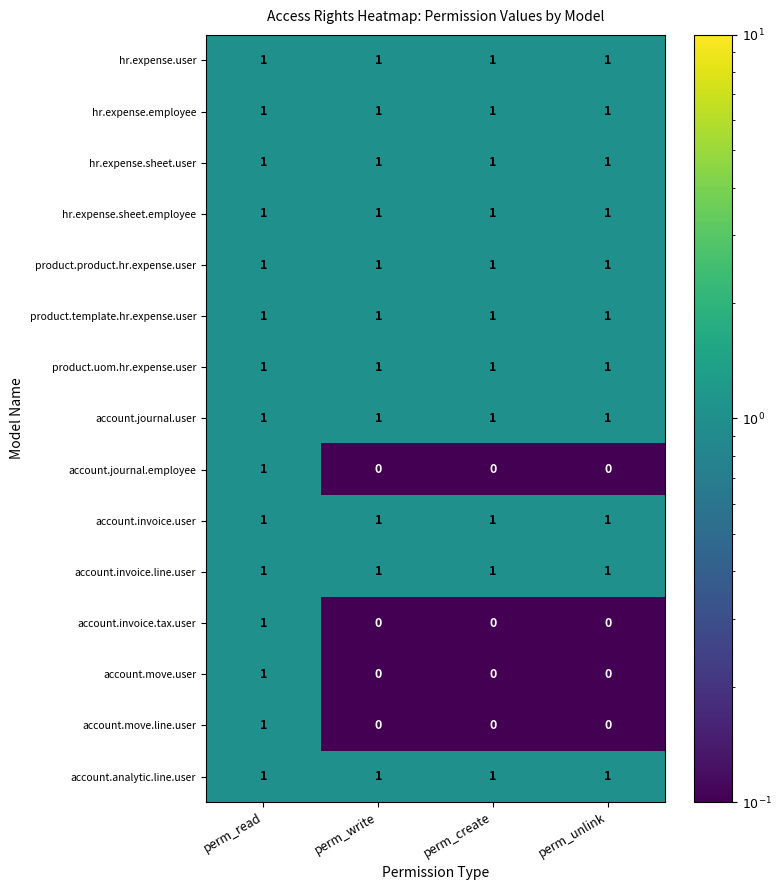

True or false: account.journal.user has a value of 1 at perm_write.

True